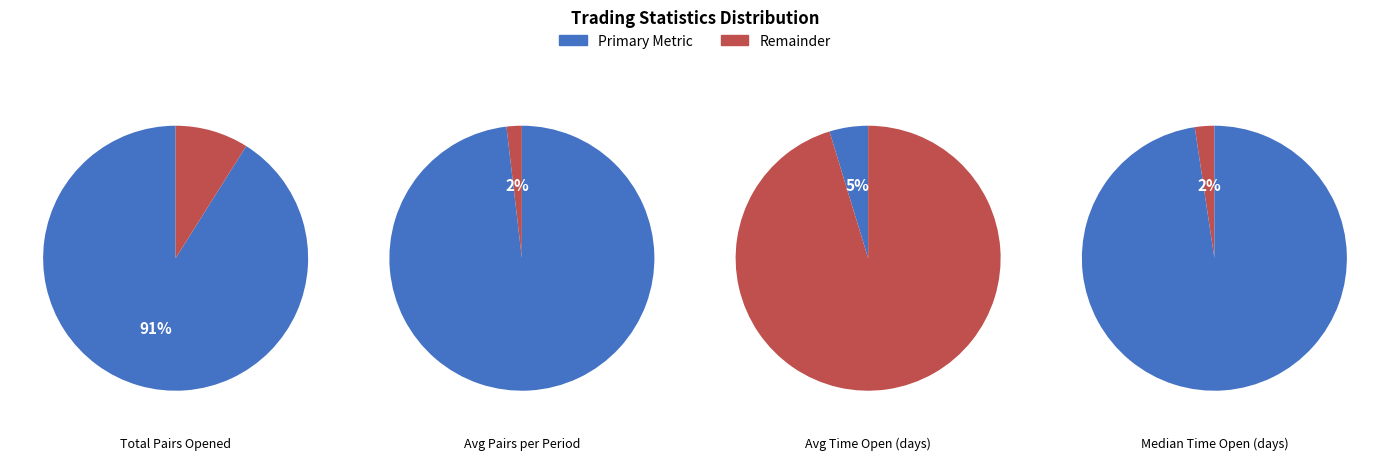

Is it true that Median Time Open (days) is 2% of the pie?

True